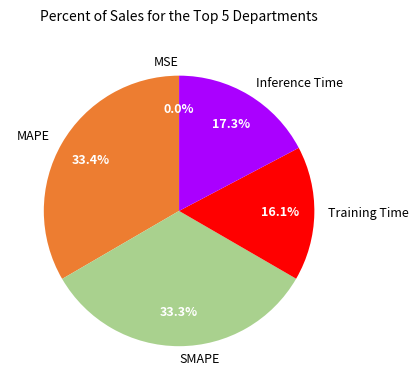

True or false: Training Time accounts for 16% of the total.

True